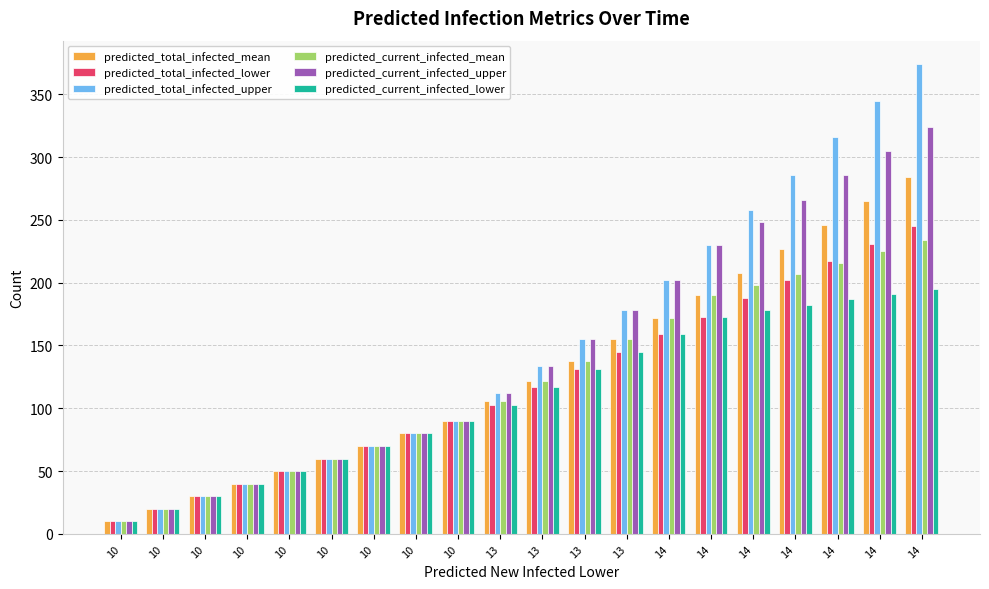

Count the number of data series in this chart.

6